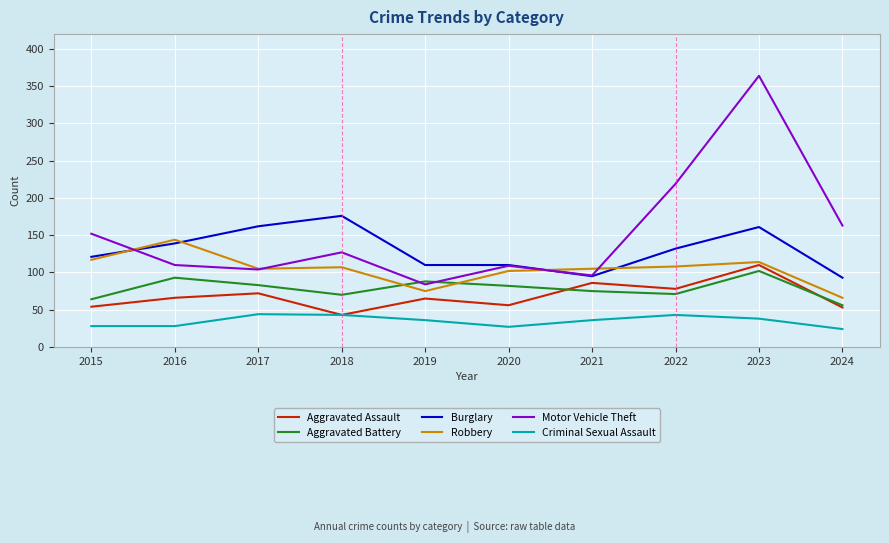

Between which two adjacent categories do Robbery and Burglary first intersect?

2015 and 2016